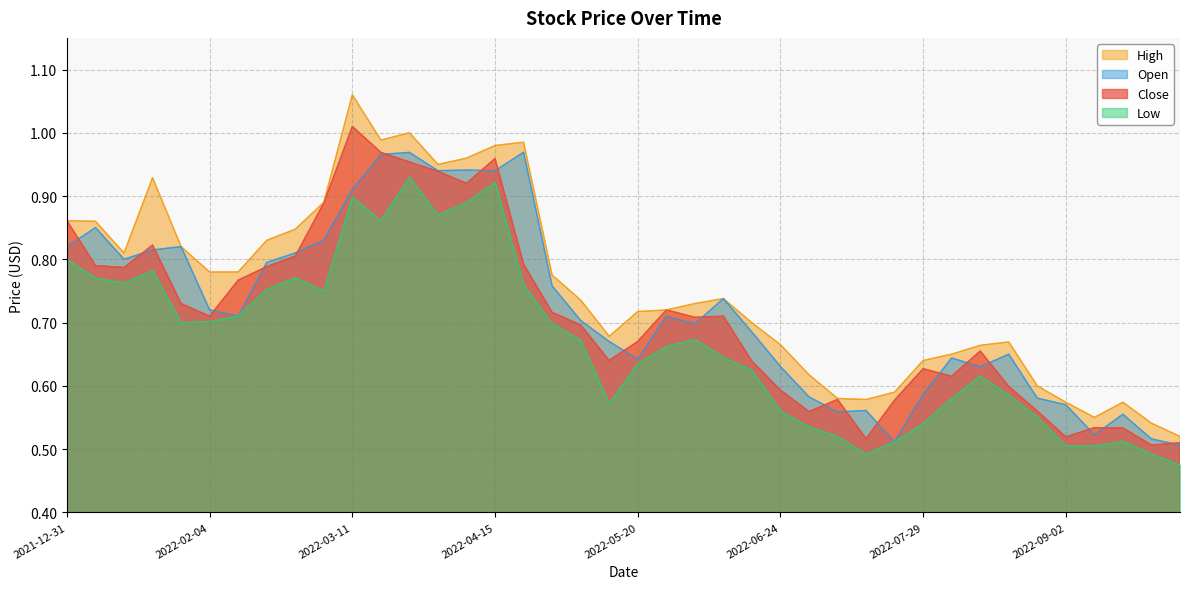

The value of Open at 2022-04-15 is 0.9. True or false?

True